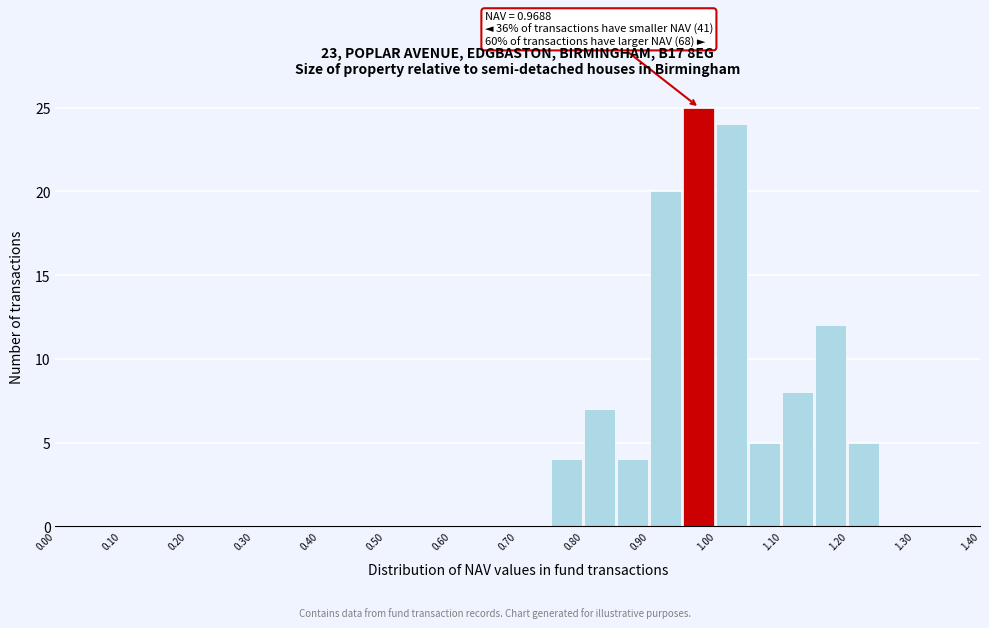

Which range on the x-axis has the tallest bar?

0.95 to 1.00